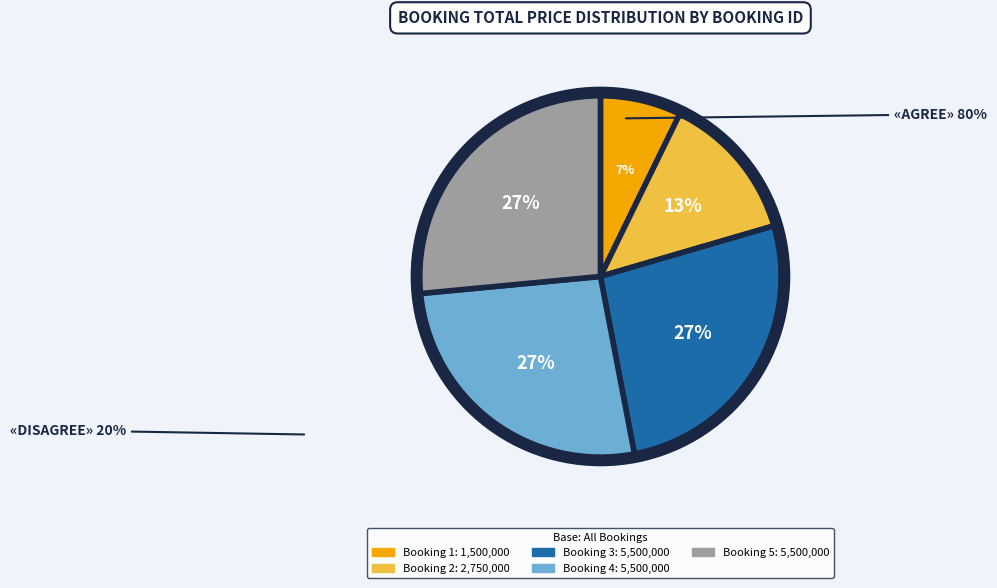

Count the number of slices in the pie.

5